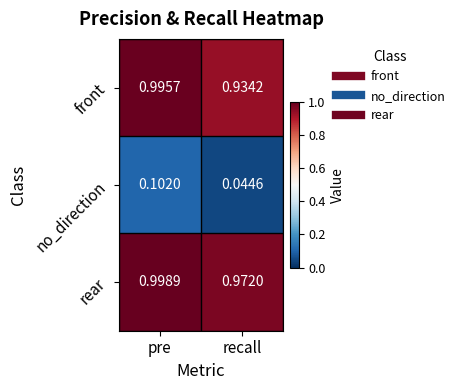

Which series has the largest range (max minus min)?

front